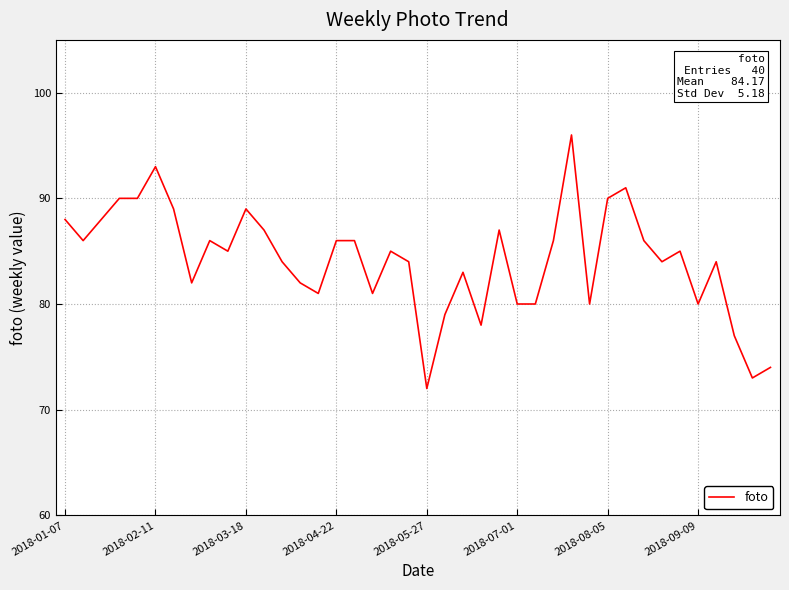

What is the smallest value displayed?

72